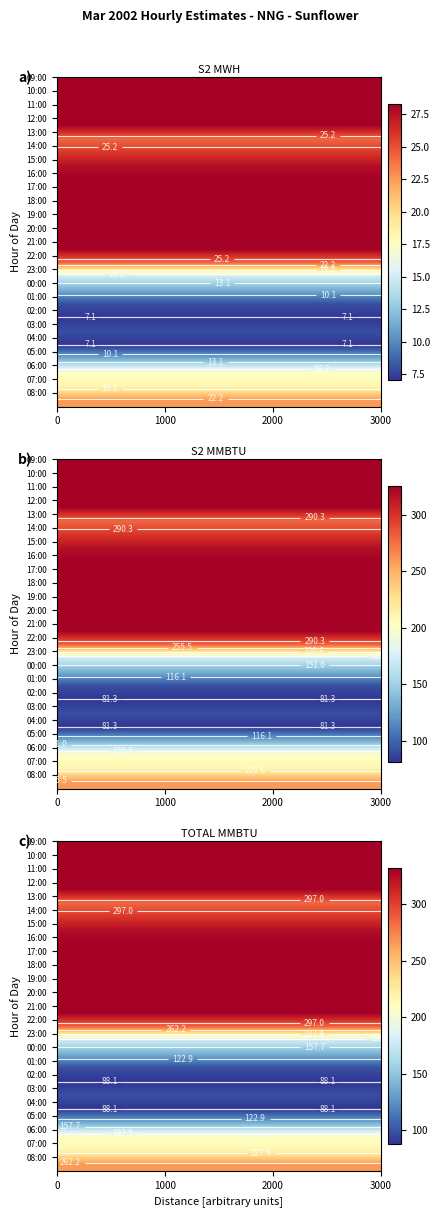

Is it true that 13:00 equals 456.2 at 2?

False